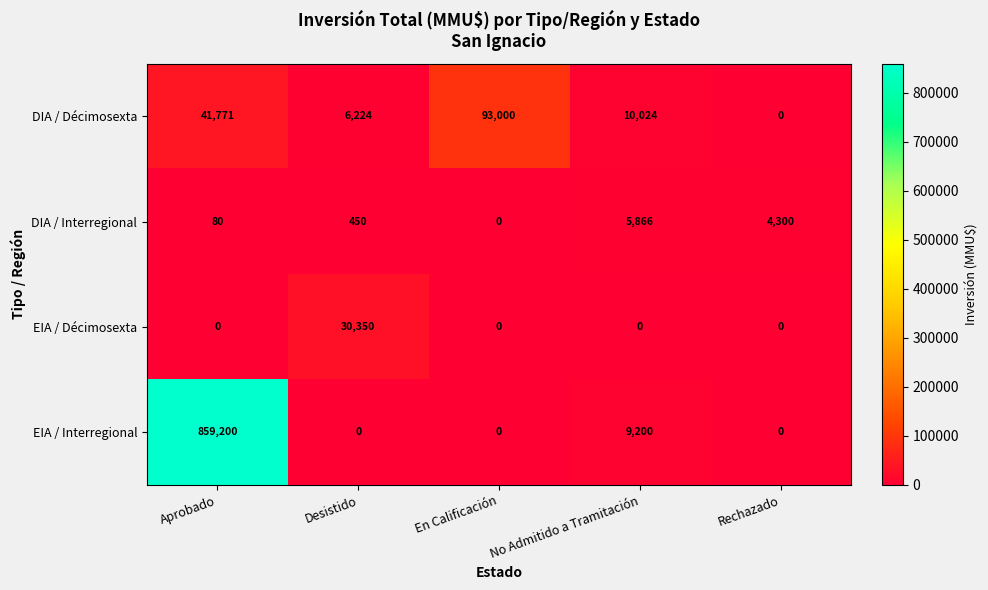

Where does the DIA / Décimosexta series first go above 10024?

Aprobado